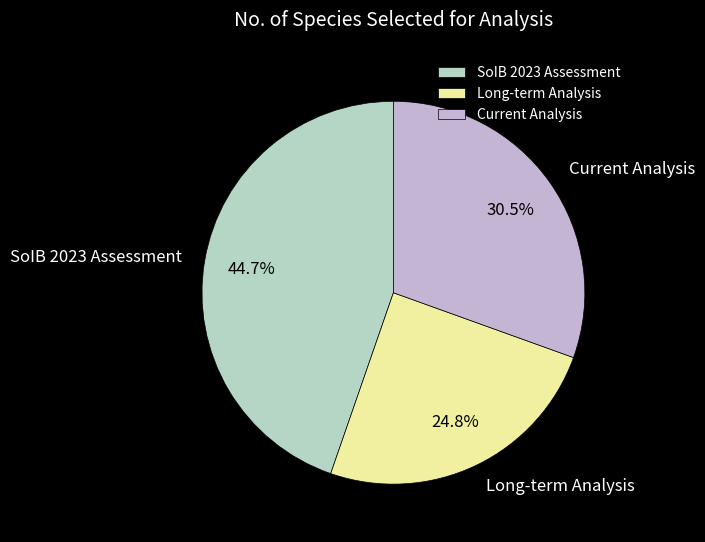

Between Long-term Analysis and Current Analysis, which is larger?

Current Analysis